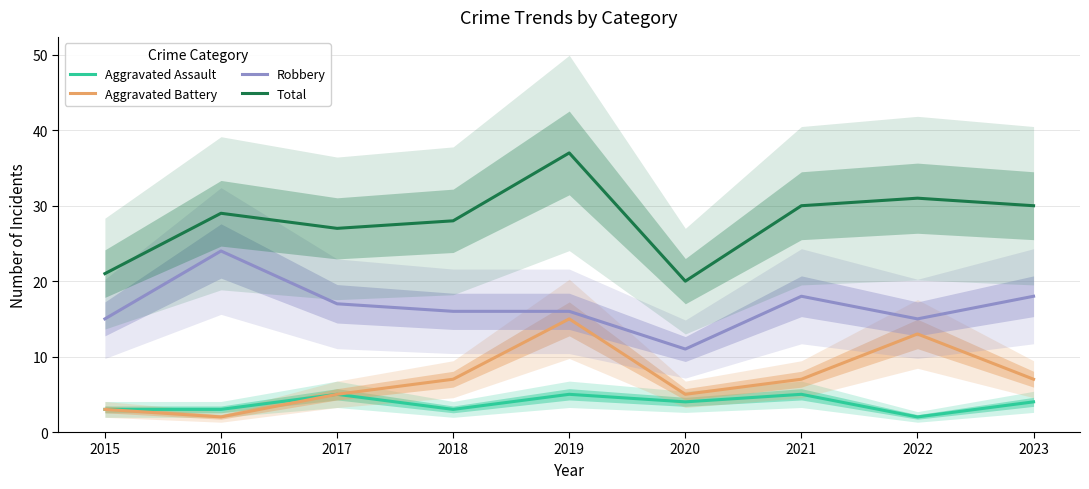

What are all the series names shown in the legend?

Aggravated Assault, Aggravated Battery, Robbery, Total